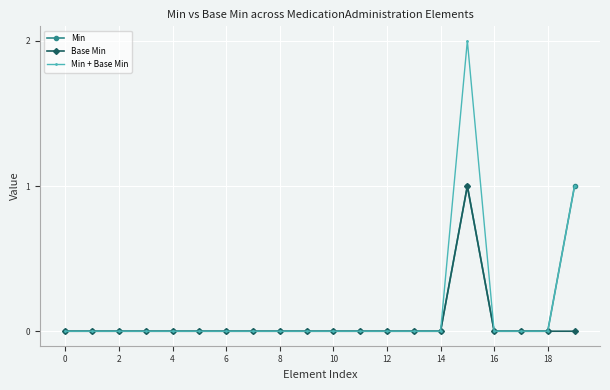

How many interior local peaks does the Min + Base Min series have?

1